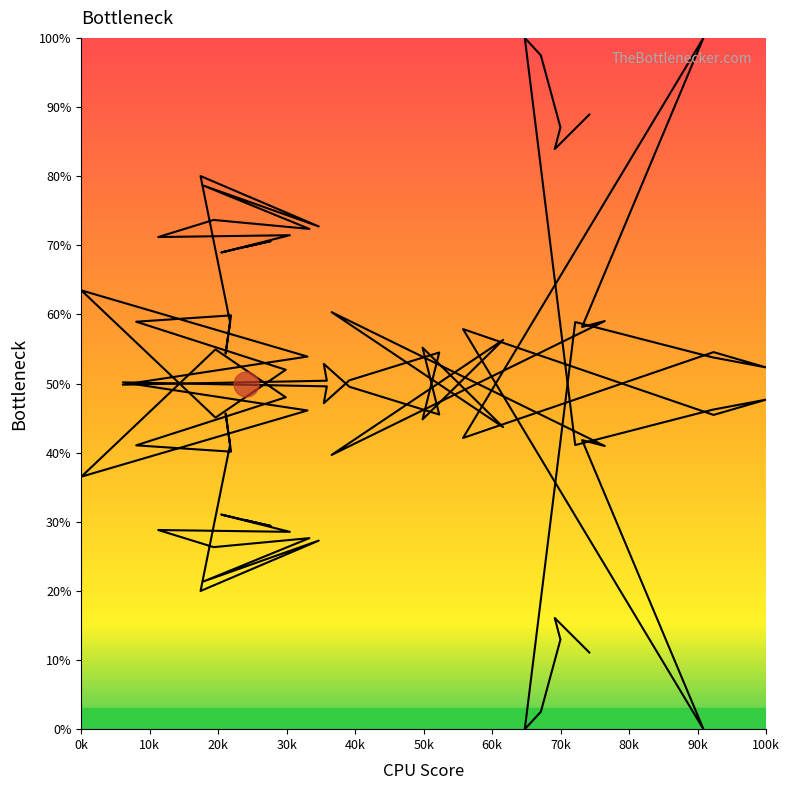

What is the average value?

38.7